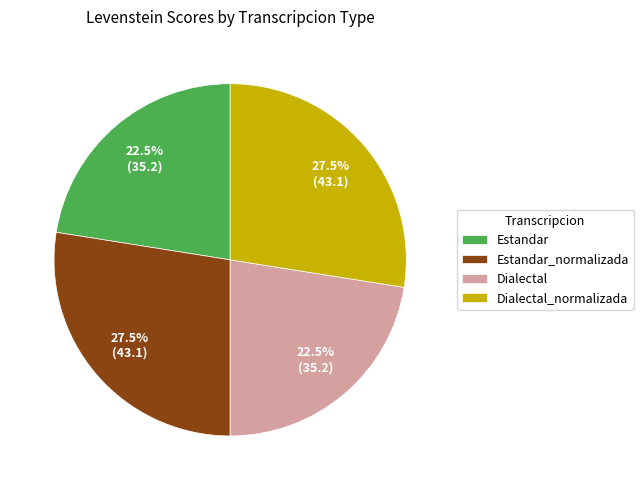

Does Dialectal_normalizada represent more than half of the total?

No